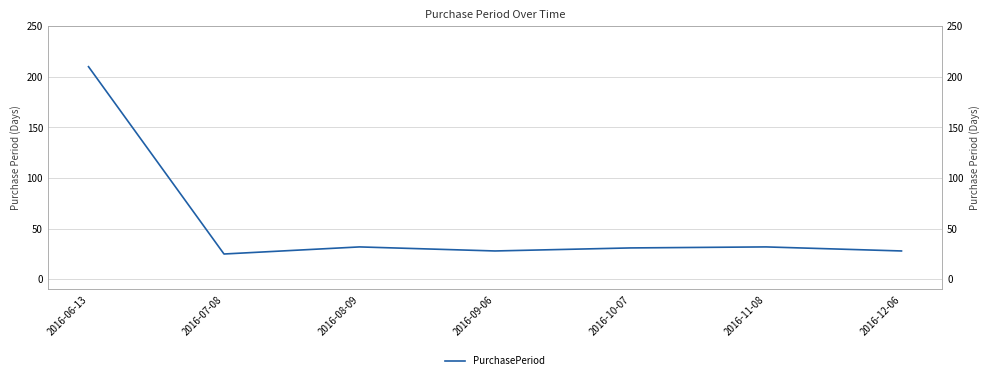

Reading left to right, transcribe all the data shown in this chart.

2016-06-13=210	2016-07-08=25	2016-08-09=32	2016-09-06=28	2016-10-07=31	2016-11-08=32	2016-12-06=28